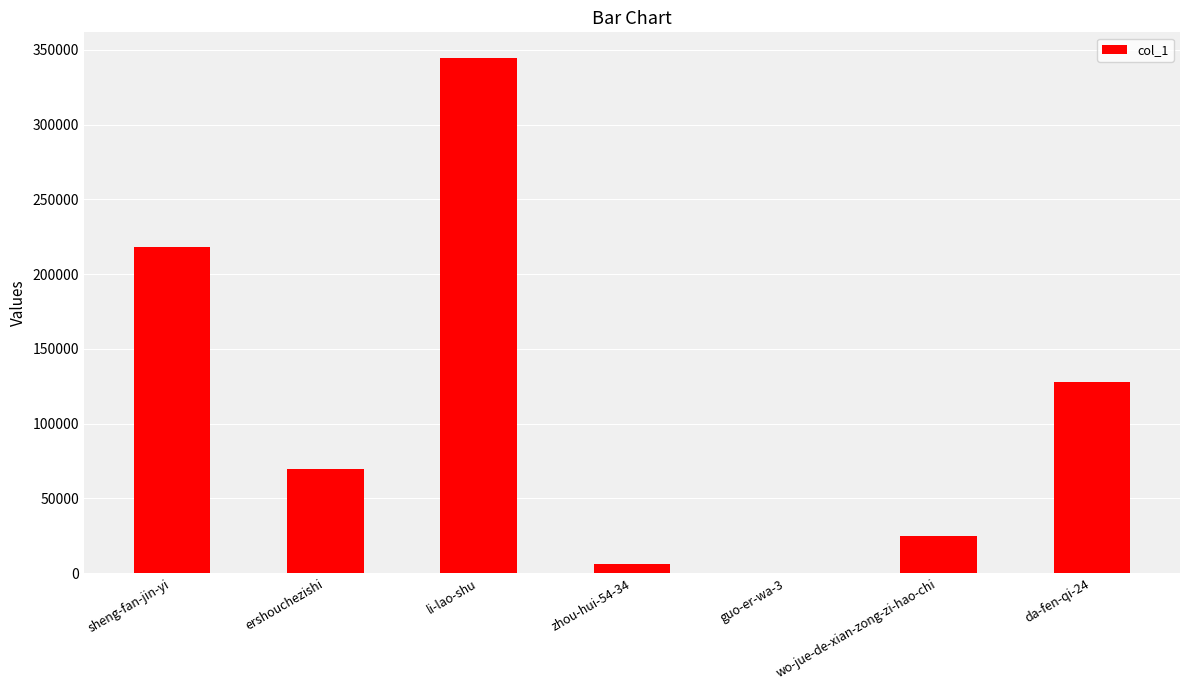

How many distinct data groups are displayed?

1